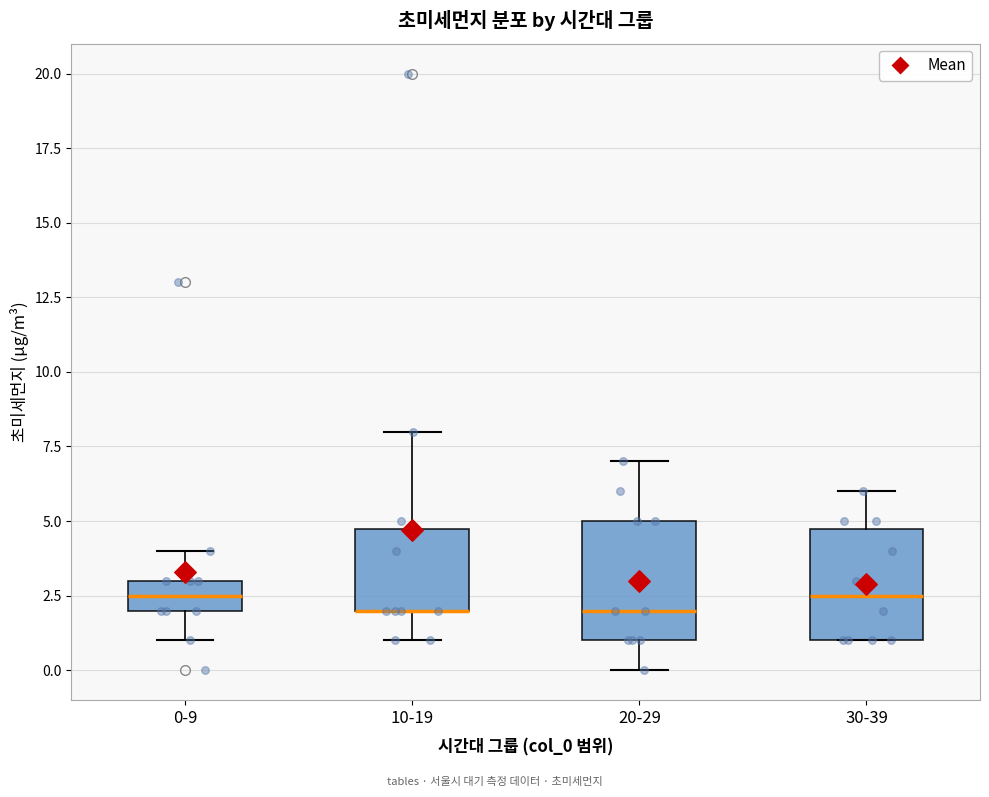

Where is the lower edge of the box for 10-19 on the y-axis? The values are not printed on the chart, so give them approximately, as read against the axis.

2.0